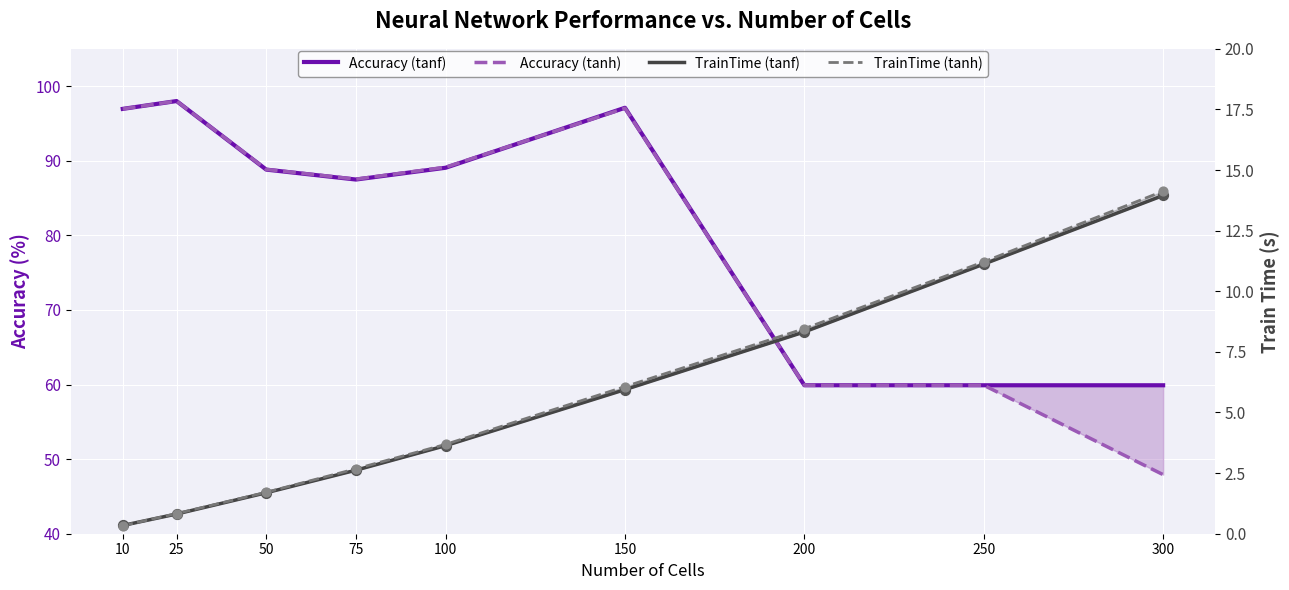

At which category is the sum across all series the highest?

150